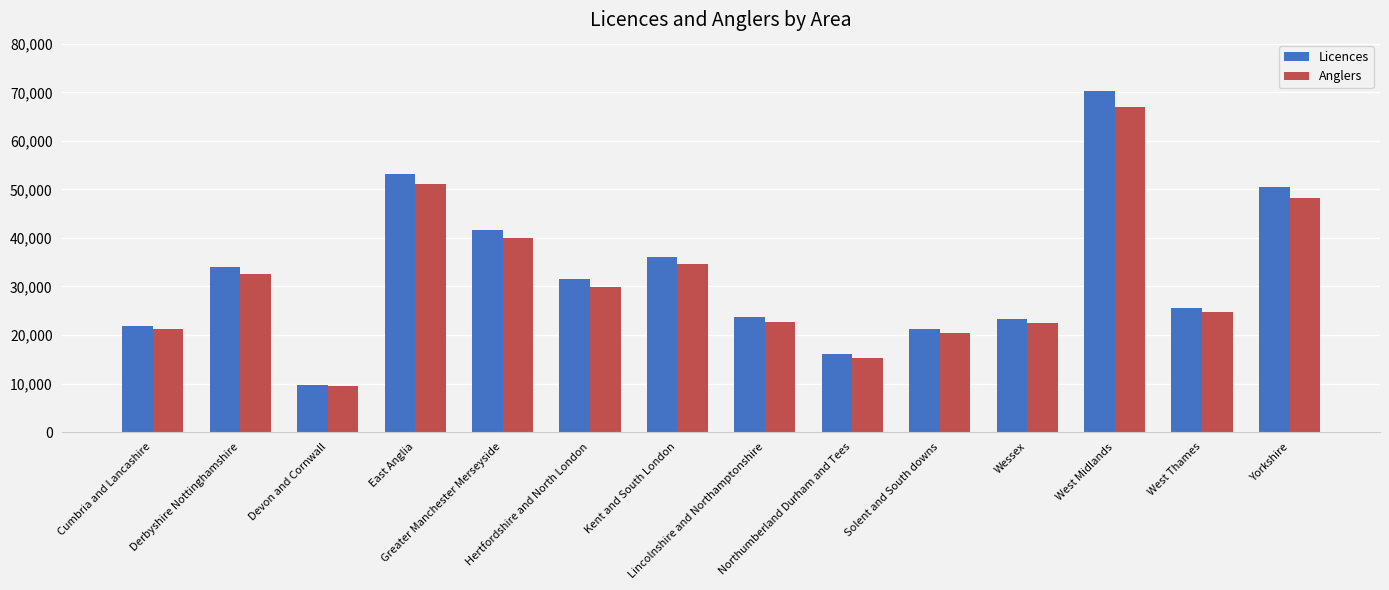

What are all the series names shown in the legend?

Licences, Anglers